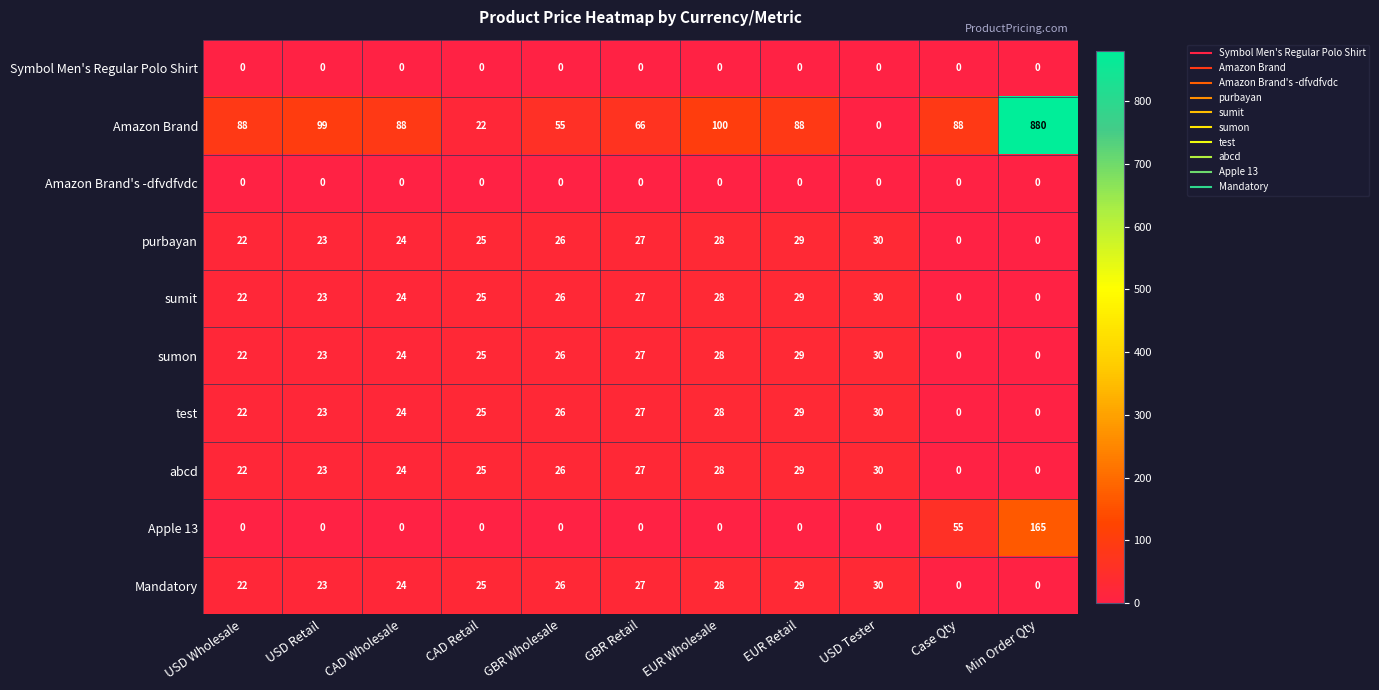

What is the total value across all series at USD Wholesale?

220